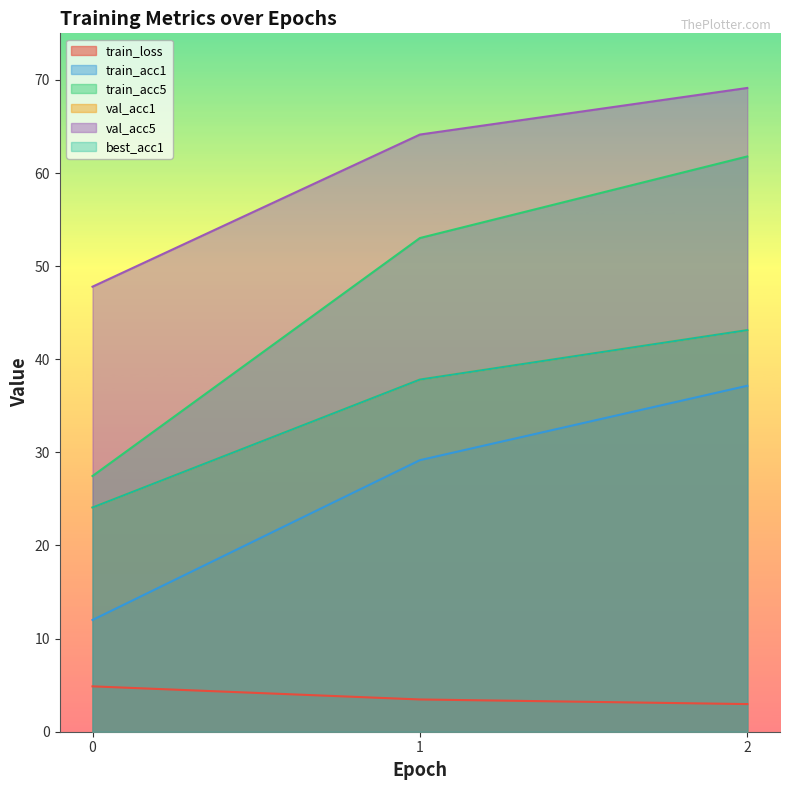

What is the lowest value of the best_acc1 series?

24.1